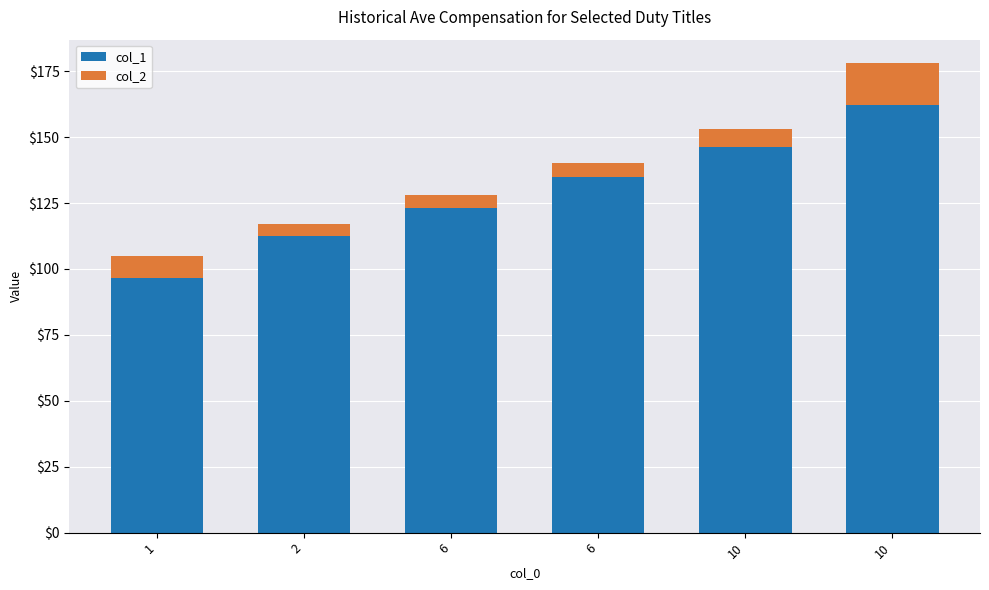

Which series has the widest spread of values?

col_1